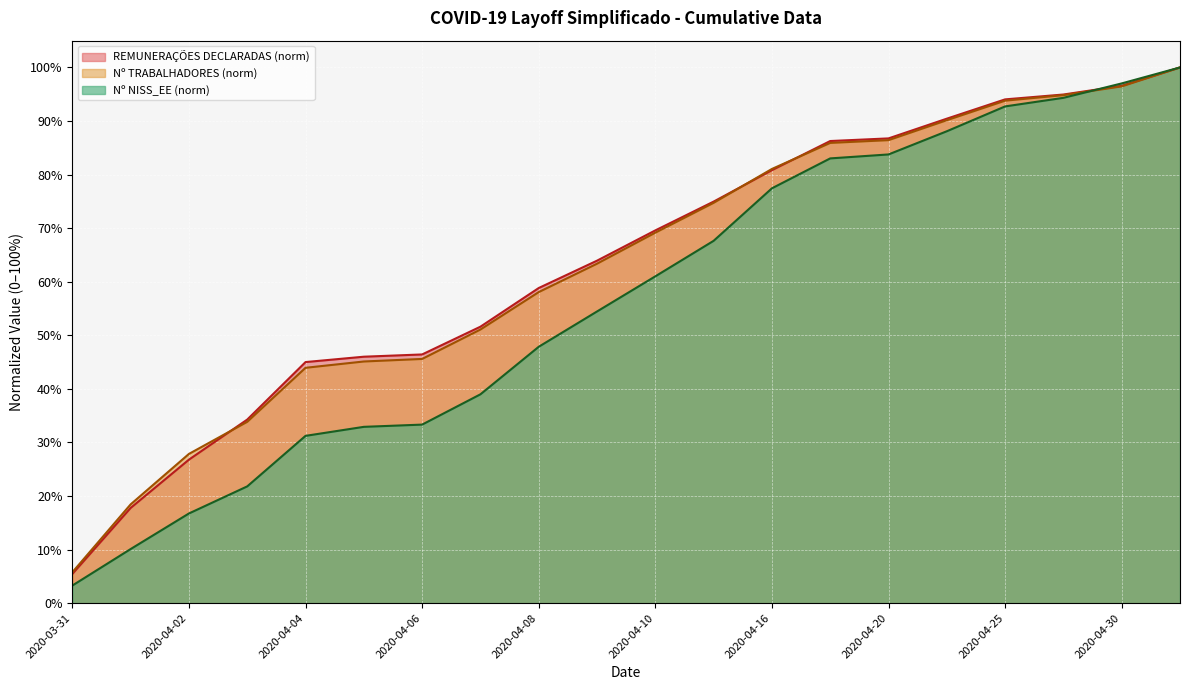

What is the total value across all series at 2020-04-08?

1.6